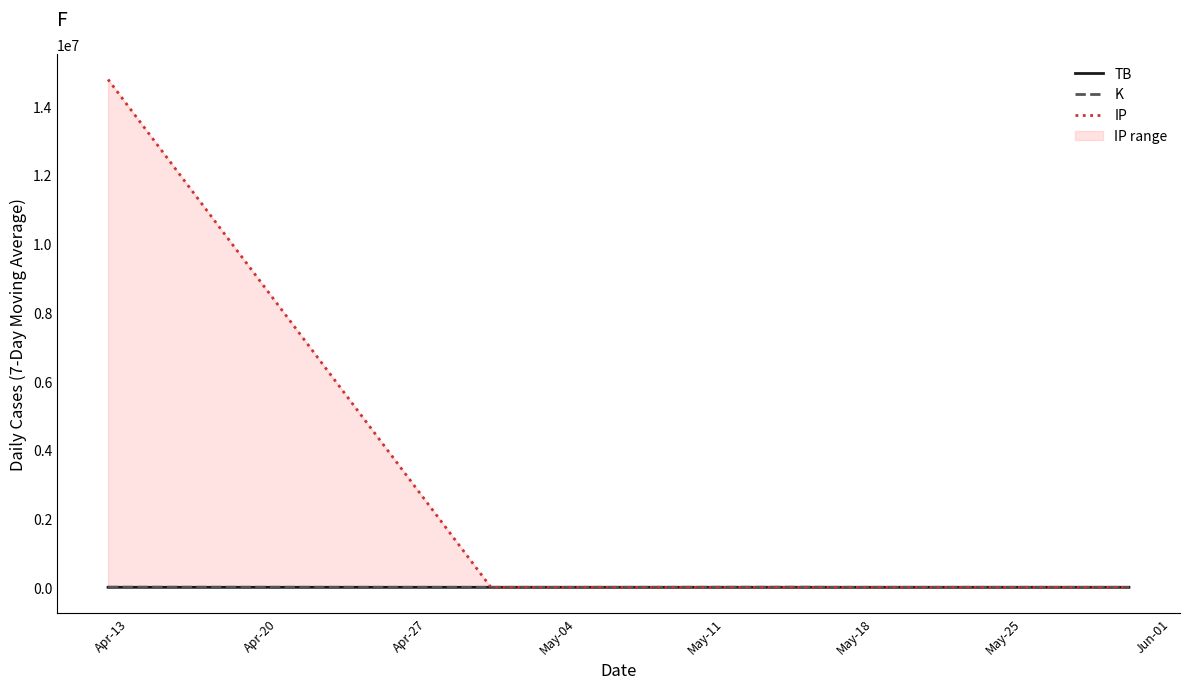

Which series has the widest spread of values?

IP